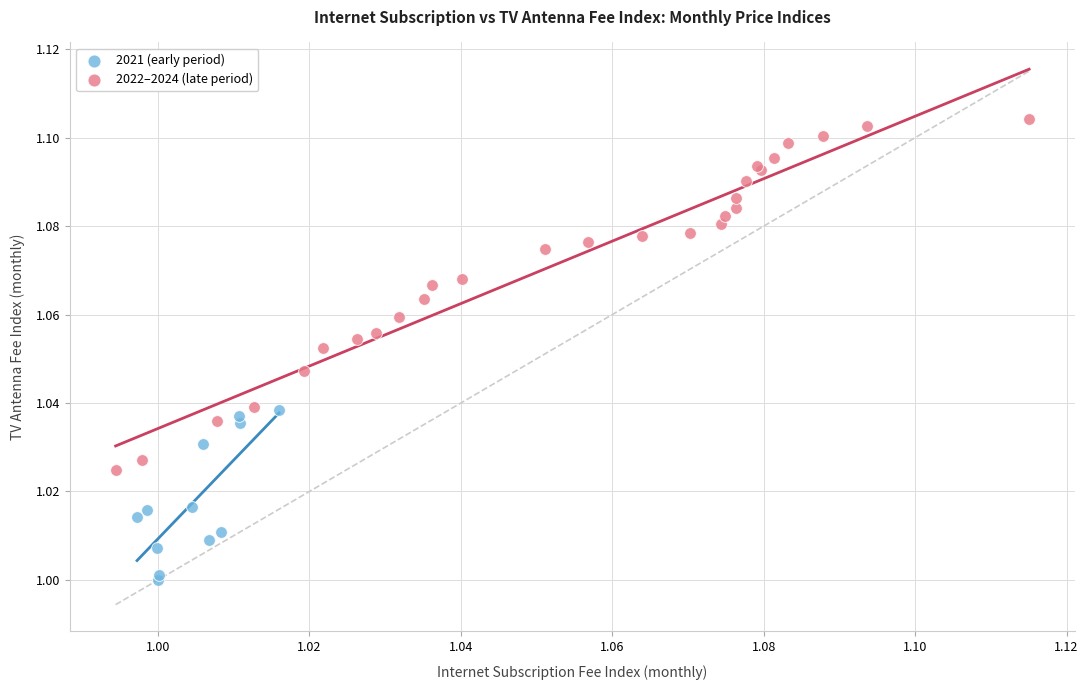

Which series has the largest Y range (max minus min)?

2022–2024 (late period)